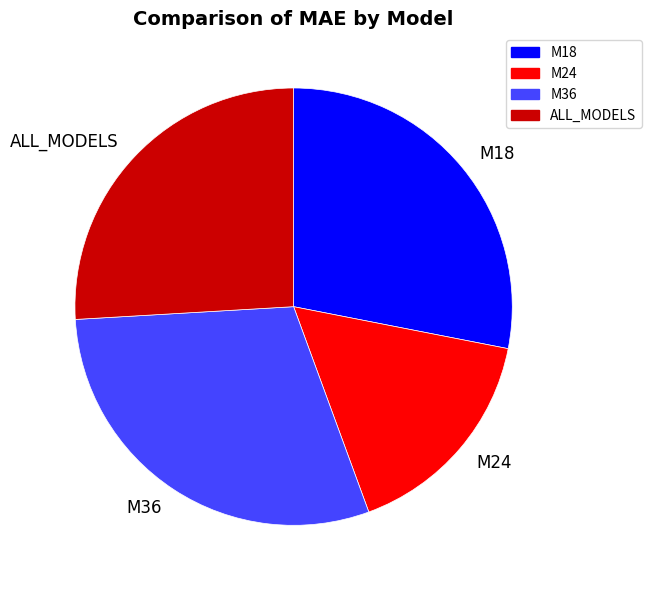

Is the sum of M36 and ALL_MODELS greater than half?

Yes